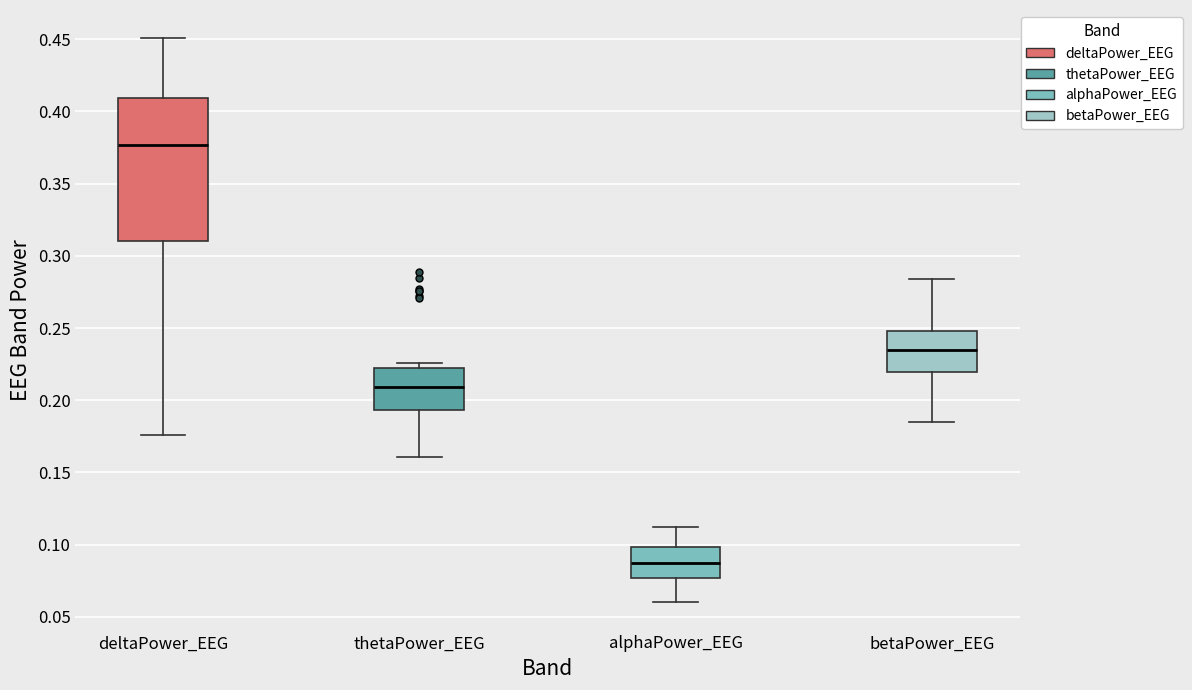

Which box has the highest median line?

deltaPower_EEG